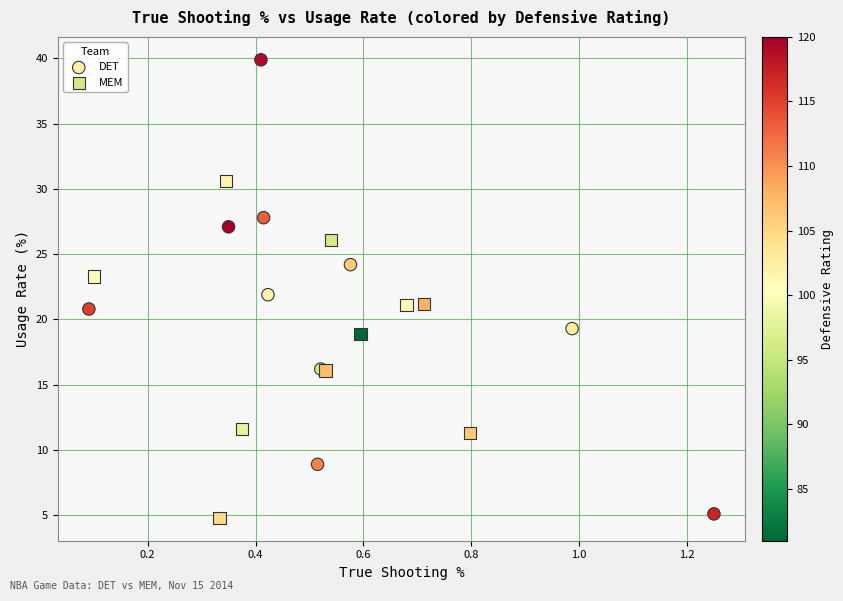

Which series has the largest Y range (max minus min)?

DET